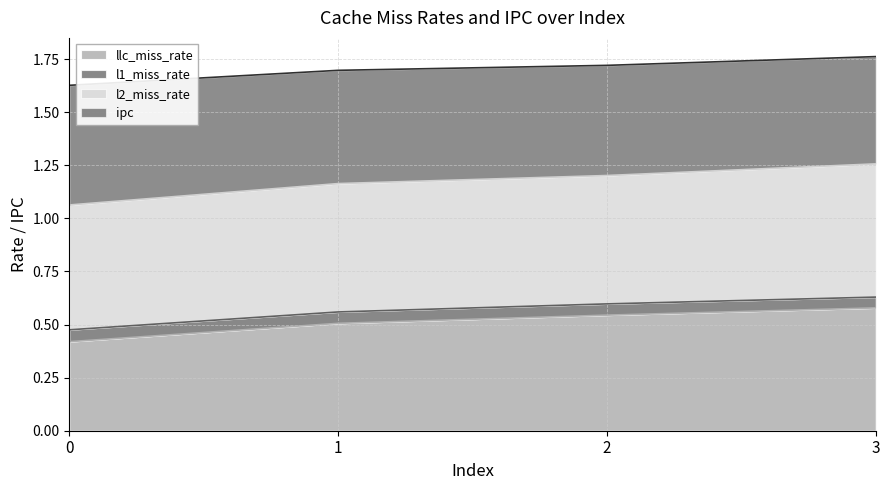

The value of llc_miss_rate at 1 is 0.7. True or false?

False